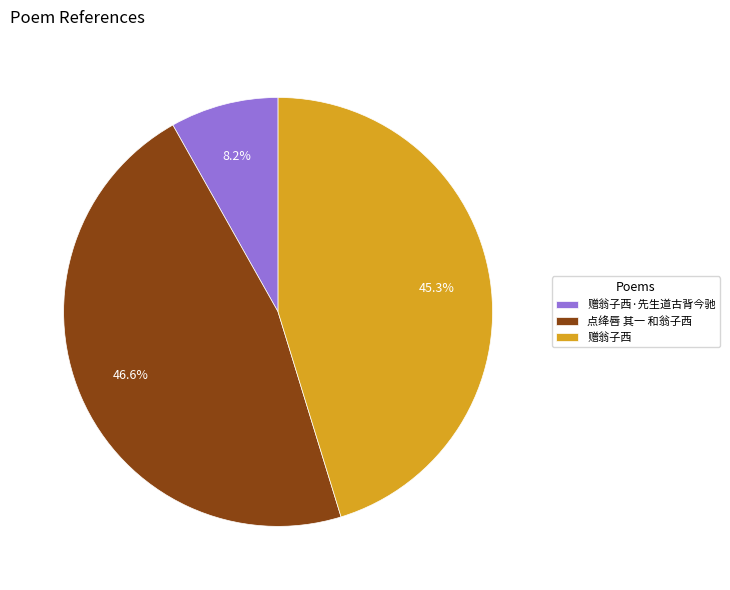

To the nearest percent, what portion does 点绛唇 其一 和翁子西 represent?

47%